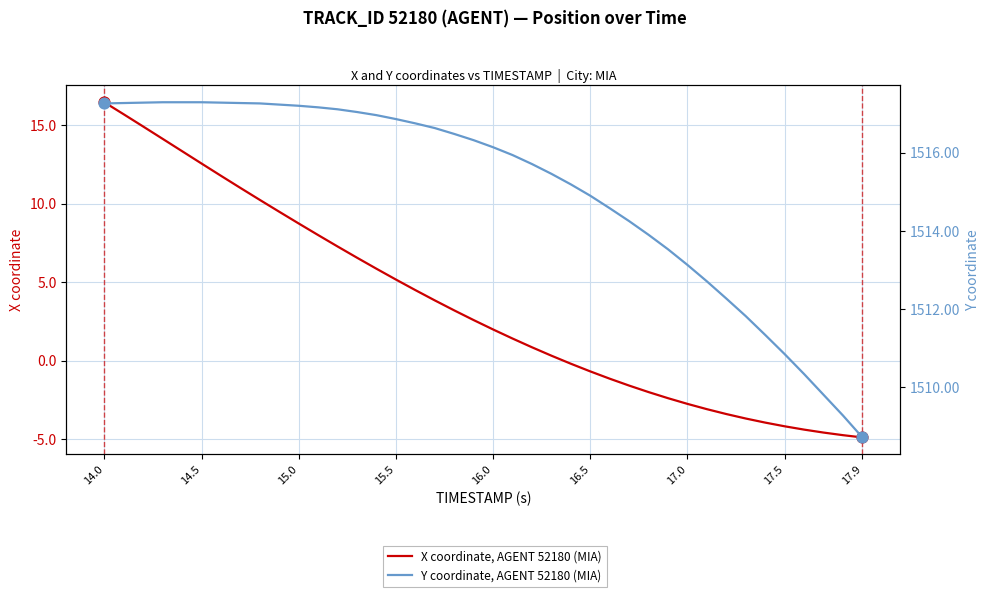

Which series has the widest spread of Y values?

X coordinate, AGENT 52180 (MIA)